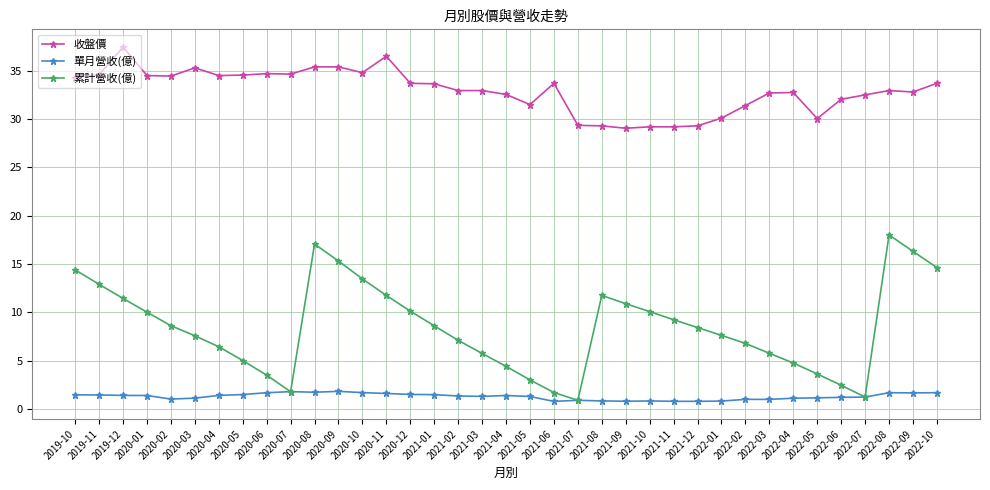

Where is the first local minimum for 累計營收(億)?

2020-07